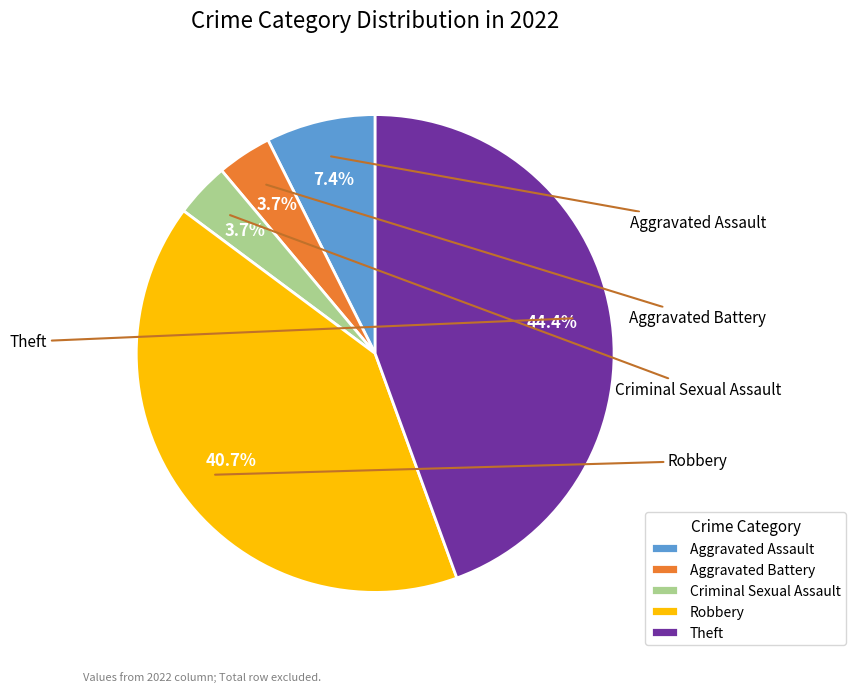

To the nearest percent, what percentage of the pie is Aggravated Battery?

4%